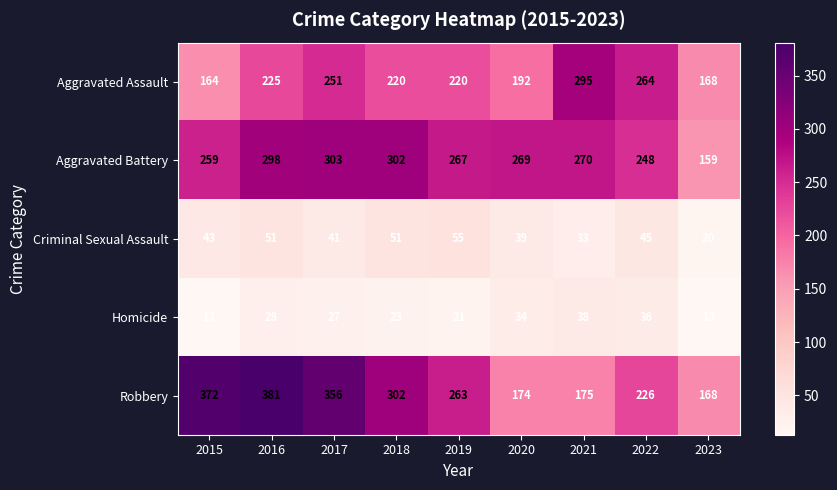

Rank the series at 2020 from lowest to highest value.

Homicide, Criminal Sexual Assault, Robbery, Aggravated Assault, Aggravated Battery